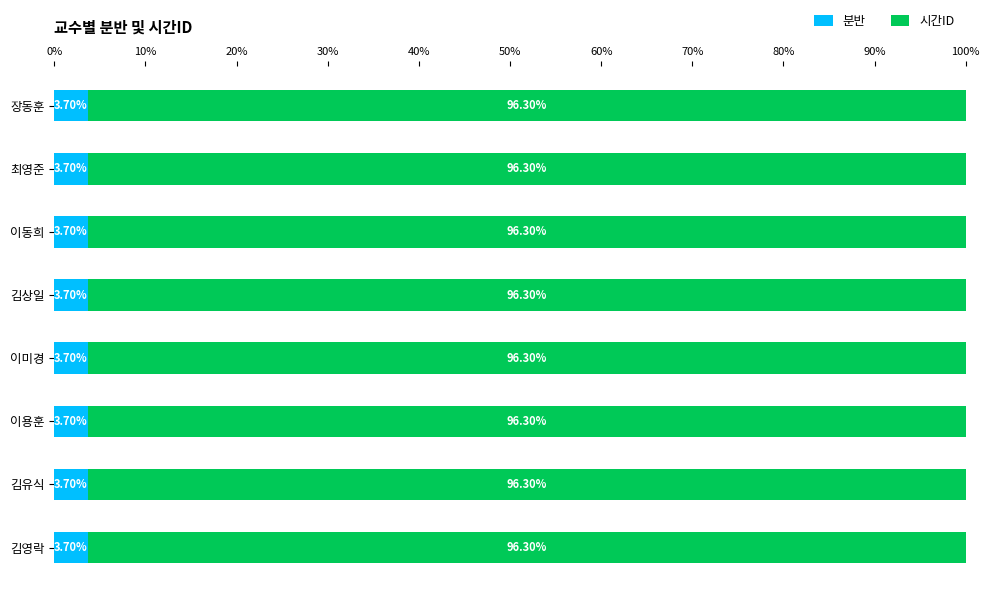

What are all the series names shown in the legend?

분반, 시간ID